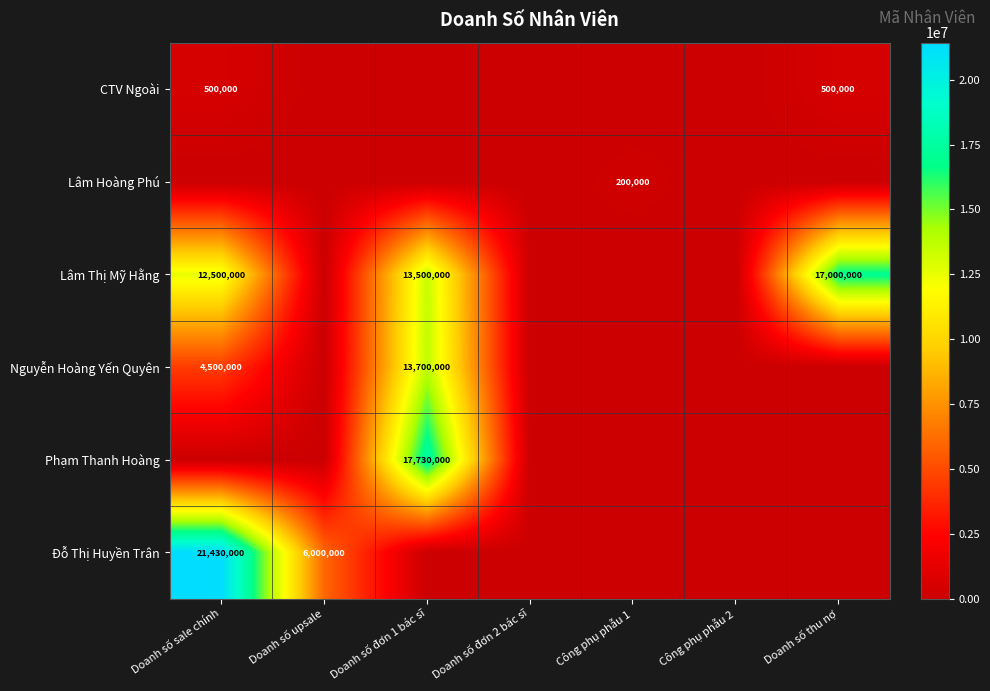

What is the difference between the highest and lowest values at Doanh số đơn 1 bác sĩ?

17730000